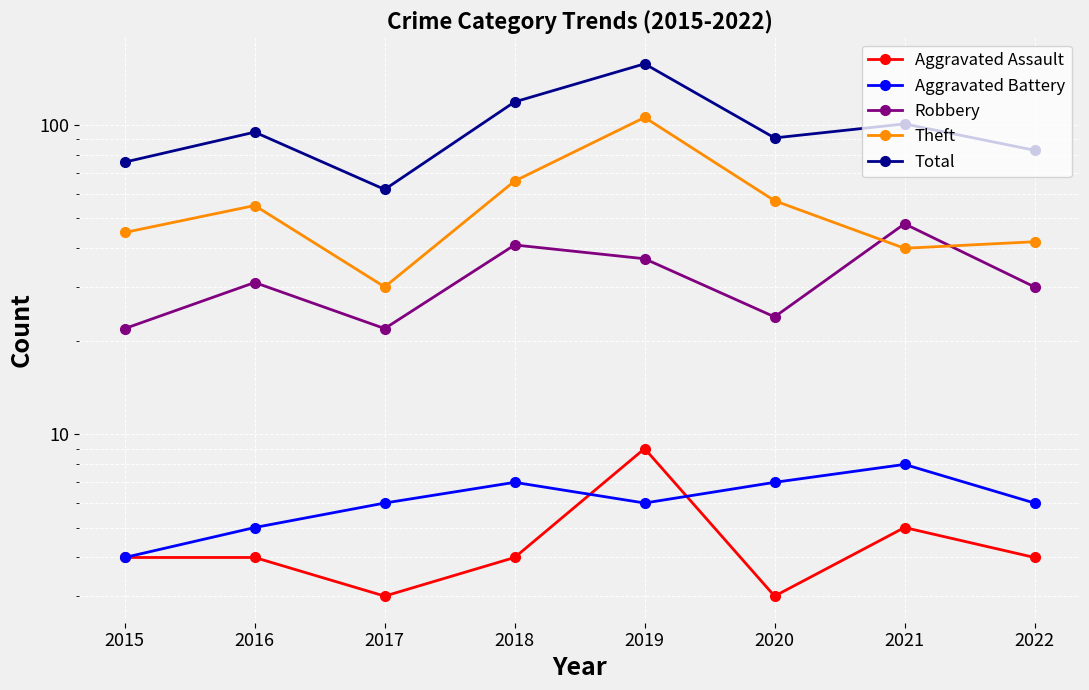

Rank the series at 2018 from lowest to highest value.

Aggravated Assault, Aggravated Battery, Robbery, Theft, Total